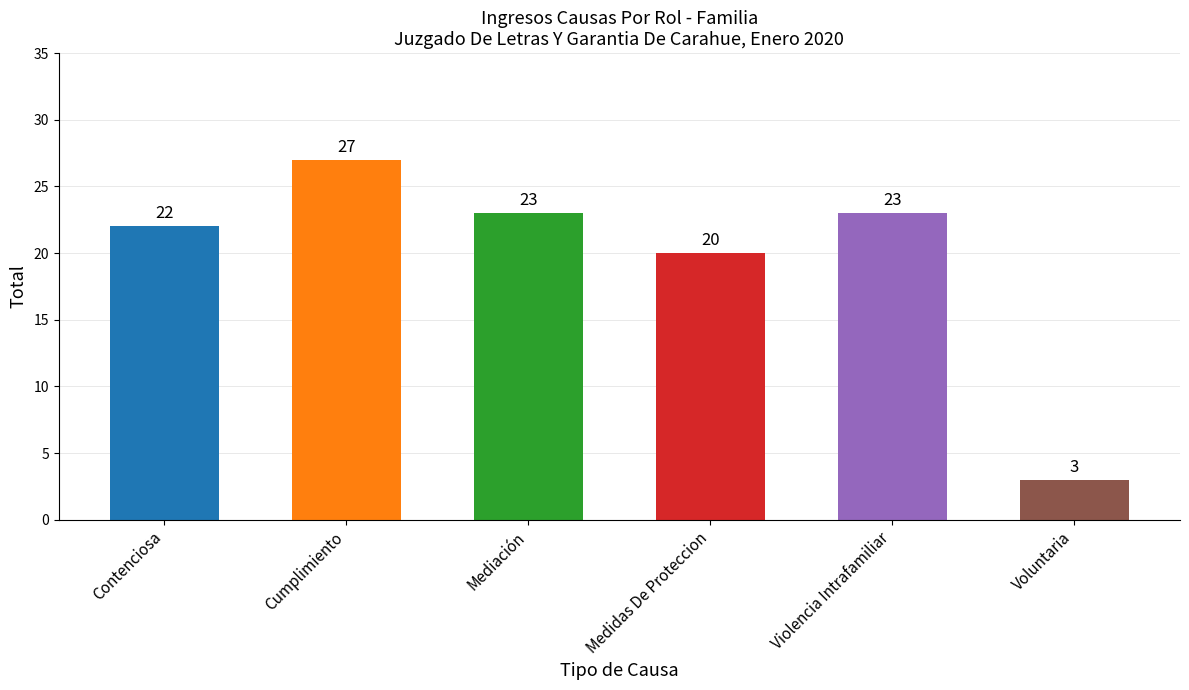

What is the sum of the values at Violencia Intrafamiliar and Voluntaria?

26